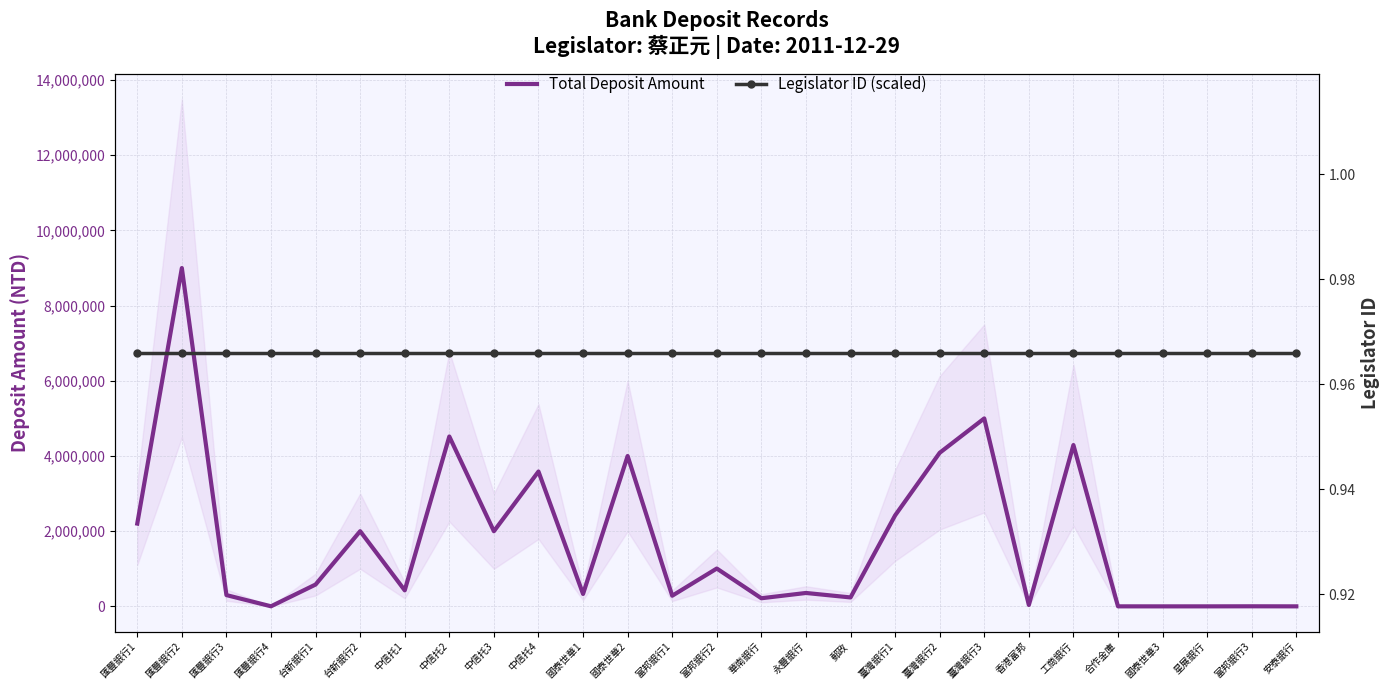

What is the label of the 12th point from the right?

永豐銀行